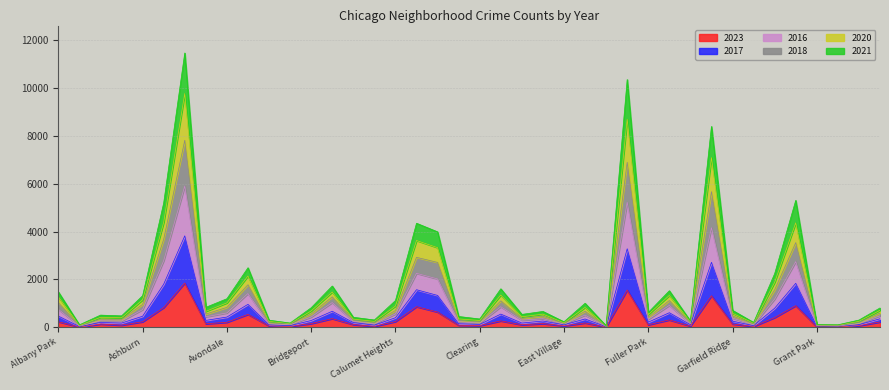

What is the minimum value shown in the chart?

10